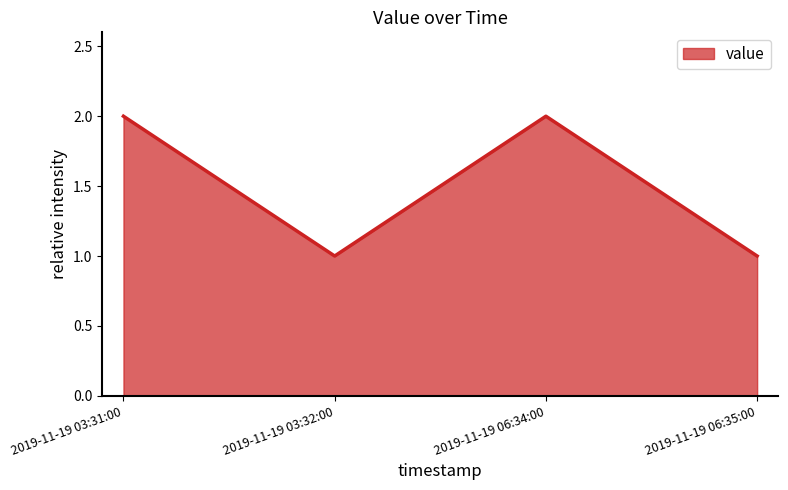

Is it true that the value at 2019-11-19 03:32:00 is 1?

True